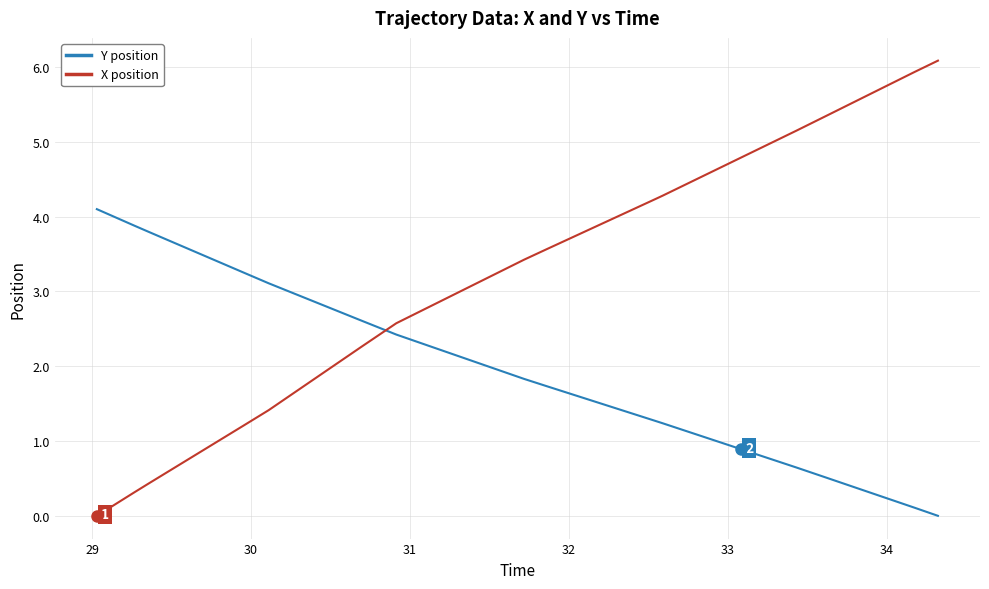

List the series in order of their peak value, lowest first.

Y position, X position